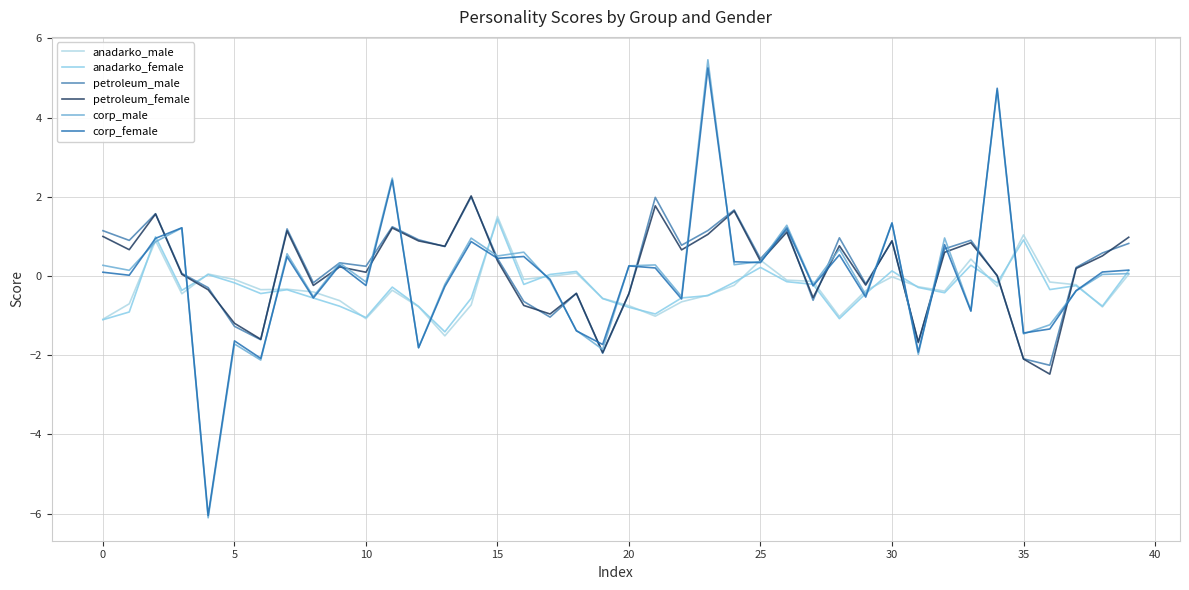

Reading left to right, transcribe all the data shown in this chart.

anadarko_male: -1.1	-0.7	0.9	-0.5	0.0	-0.1	-0.3	-0.3	-0.4	-0.6	-1.1	-0.4	-0.8	-1.5	-0.7	1.5	-0.1	-0.0	0.1	-0.6	-0.8	-1.0	-0.7	-0.5	-0.2	0.4	-0.1	-0.1	-1.0	-0.4	-0.0	-0.3	-0.4	0.4	-0.3	1.0	-0.2	-0.2	-0.8	0.0
anadarko_female: -1.1	-0.9	1.0	-0.4	0.0	-0.2	-0.4	-0.3	-0.6	-0.8	-1.0	-0.3	-0.8	-1.4	-0.6	1.4	-0.2	0.0	0.1	-0.6	-0.8	-1.0	-0.6	-0.5	-0.2	0.2	-0.1	-0.2	-1.1	-0.4	0.1	-0.3	-0.4	0.3	-0.2	0.9	-0.3	-0.2	-0.8	0.1
petroleum_male: 1.1	0.9	1.6	0.1	-0.3	-1.3	-1.6	1.2	-0.2	0.3	0.2	1.2	0.9	0.7	2.0	0.4	-0.6	-1.0	-0.4	-2.0	-0.4	2.0	0.8	1.1	1.7	0.4	1.2	-0.6	1.0	-0.2	0.9	-1.7	0.7	0.9	-0.0	-2.1	-2.3	0.2	0.6	0.8
petroleum_female: 1.0	0.7	1.6	0.0	-0.3	-1.2	-1.6	1.1	-0.2	0.2	0.1	1.2	0.9	0.7	2.0	0.4	-0.7	-1.0	-0.4	-1.9	-0.4	1.8	0.7	1.0	1.6	0.4	1.1	-0.5	0.8	-0.2	0.9	-1.7	0.6	0.8	0.0	-2.1	-2.5	0.2	0.5	1.0
corp_male: 0.3	0.1	0.9	1.2	-6.1	-1.7	-2.1	0.6	-0.5	0.3	-0.2	2.5	-1.8	-0.2	1.0	0.5	0.6	-0.1	-1.4	-1.9	0.3	0.3	-0.5	5.5	0.3	0.4	1.3	-0.2	0.7	-0.5	1.3	-2.0	1.0	-0.9	4.7	-1.5	-1.2	-0.4	0.0	0.1
corp_female: 0.1	0.0	0.9	1.2	-6.1	-1.6	-2.1	0.5	-0.6	0.3	-0.2	2.4	-1.8	-0.3	0.9	0.4	0.5	-0.1	-1.4	-1.7	0.3	0.2	-0.6	5.3	0.4	0.3	1.2	-0.3	0.5	-0.5	1.3	-1.9	0.8	-0.9	4.7	-1.4	-1.3	-0.4	0.1	0.1